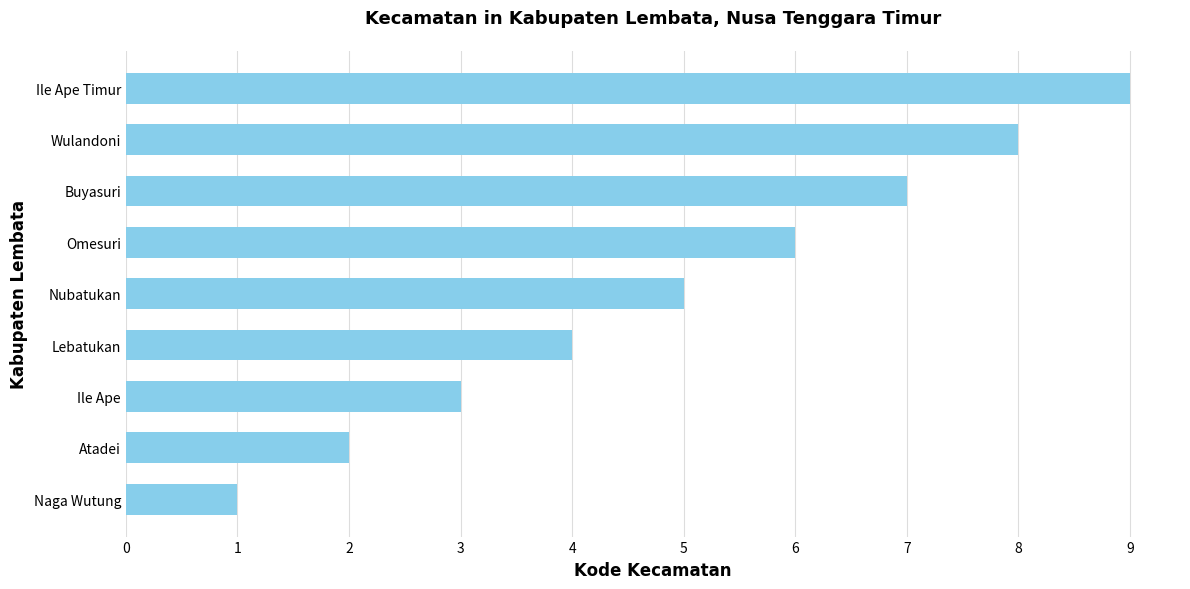

Are the bars horizontal?

Yes